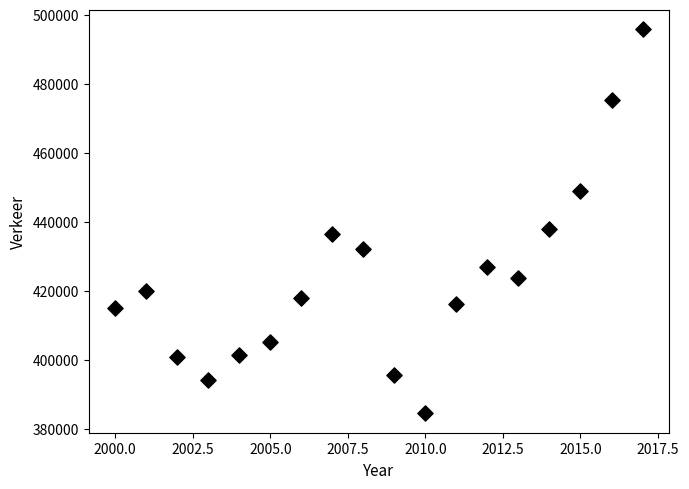

What is the range of X values (max minus min)?

17